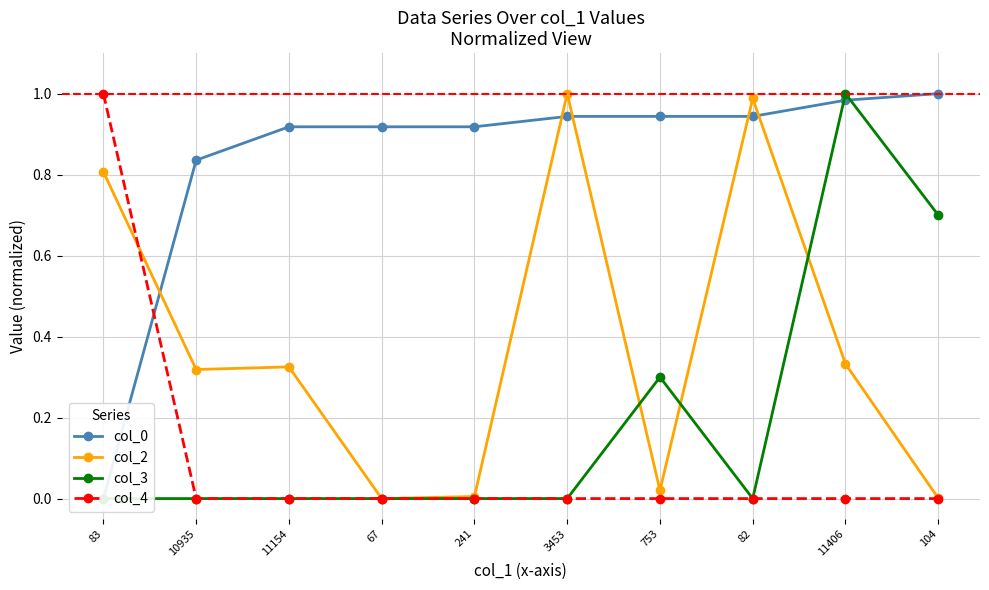

True or false: col_3 and col_4 cross at least once.

False